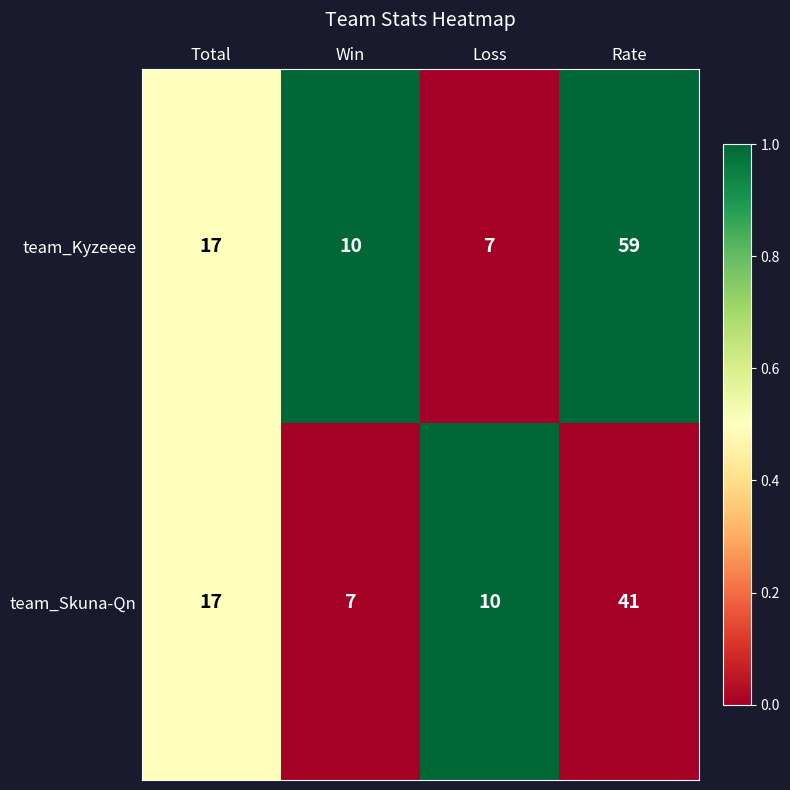

Which series has the largest total across all categories?

team_Kyzeeee